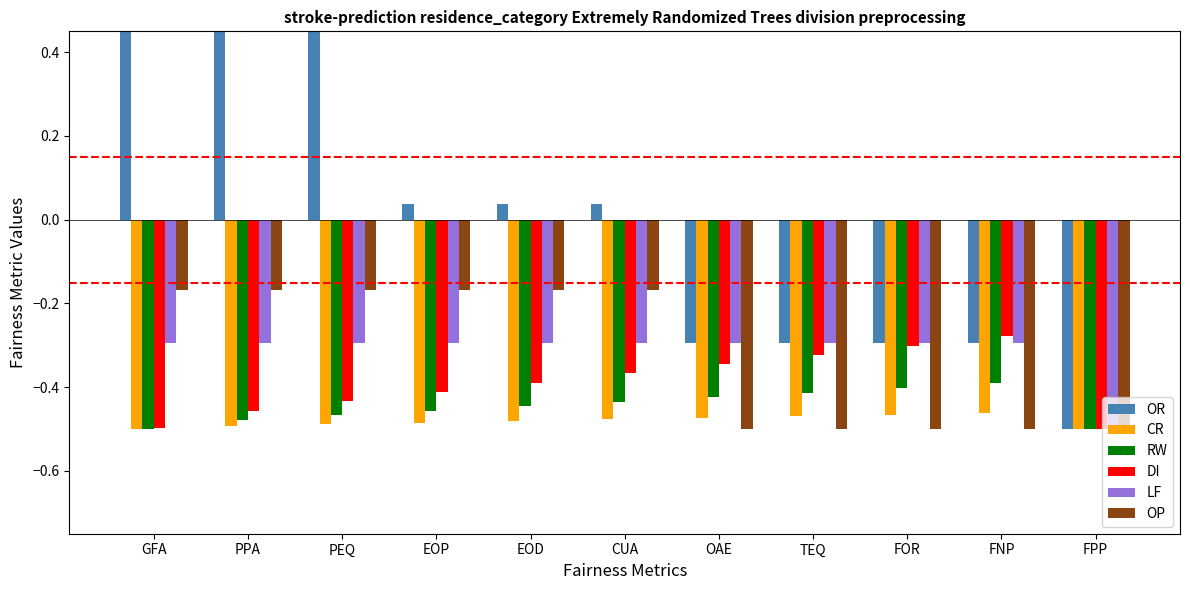

What is the label of the 1st bar from the left?

GFA